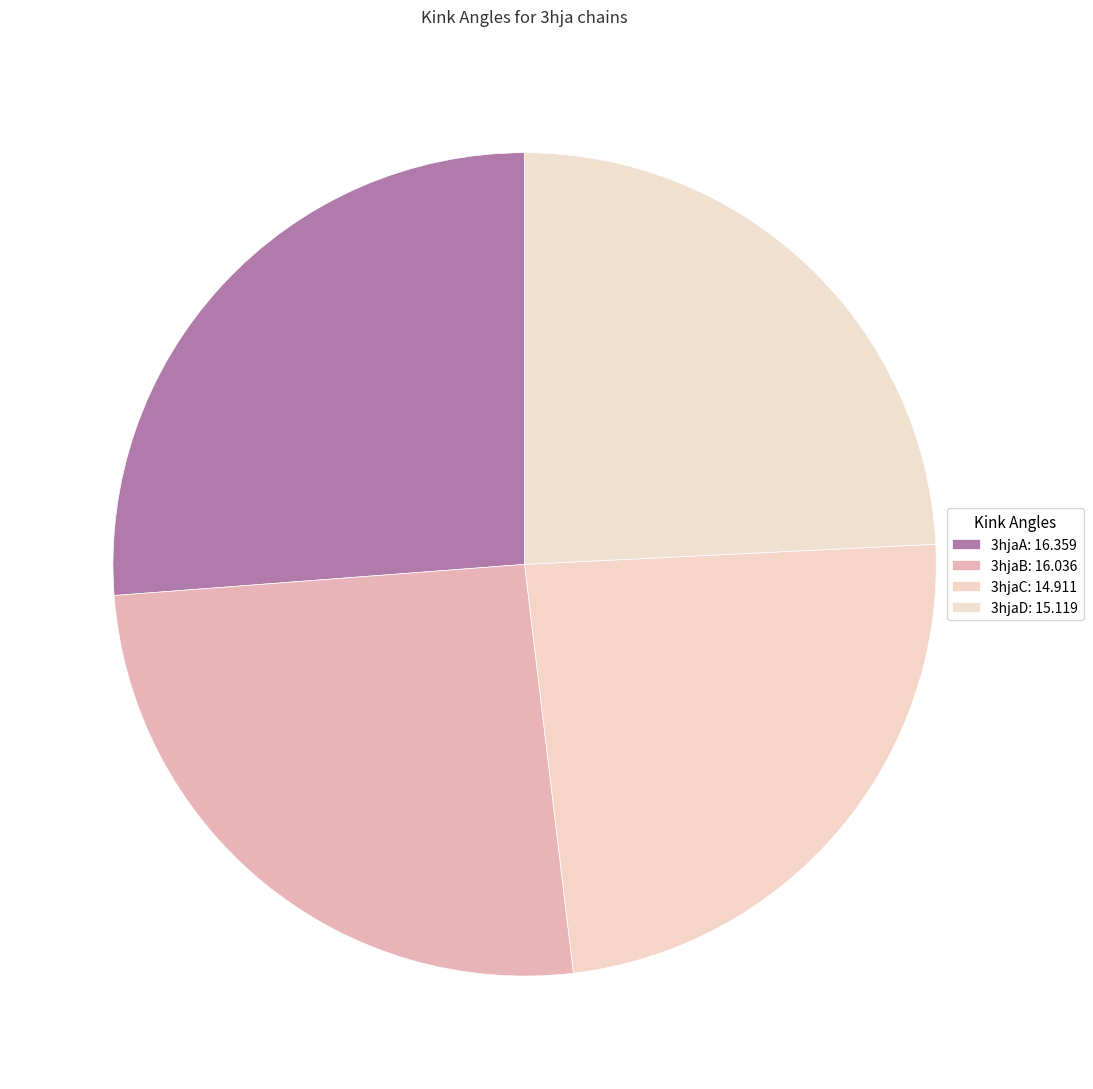

What percentage is NOT represented by 3hjaD?

75.8%